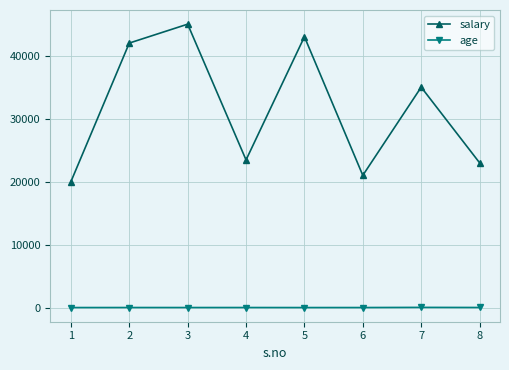

Rank the series by their average value, from lowest to highest.

age, salary